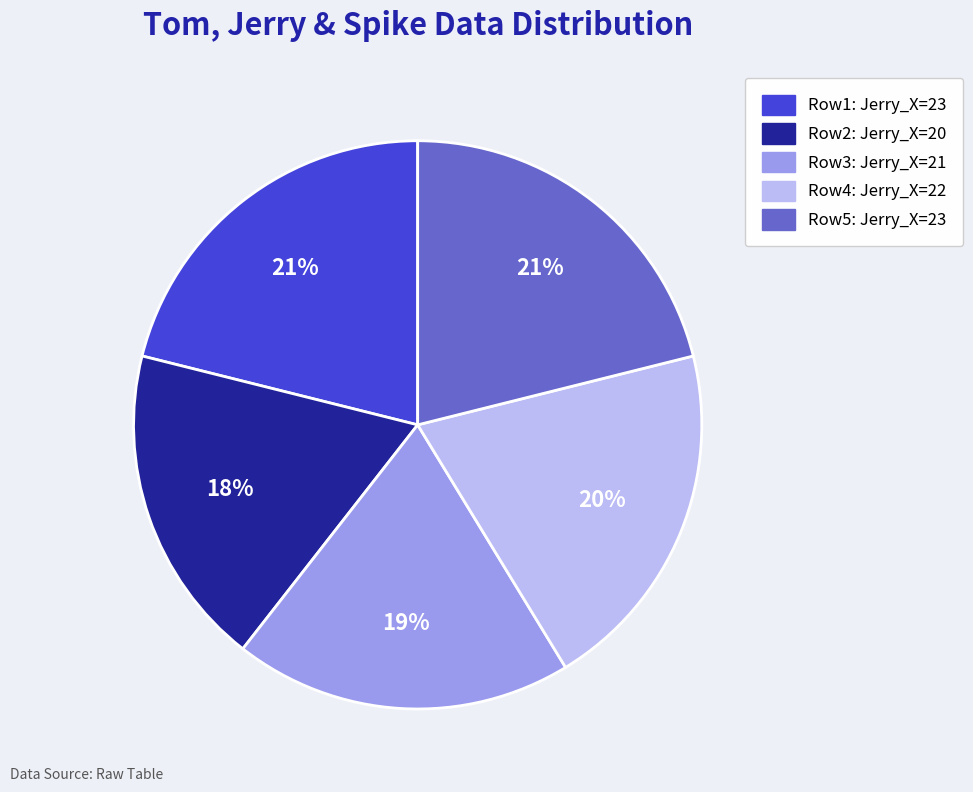

To the nearest percent, what is the difference between the largest and smallest slice percentages?

3%